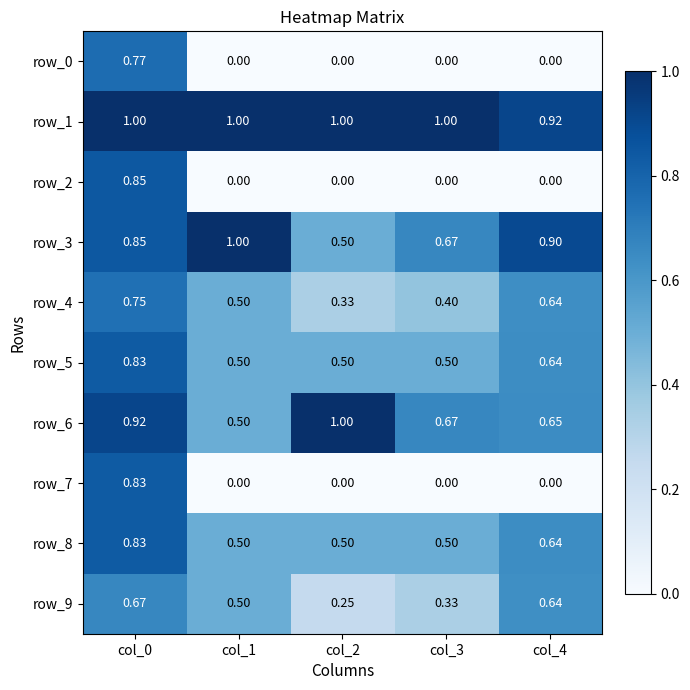

Is the value of row_4 at col_0 greater than the value of row_8 at col_0?

No